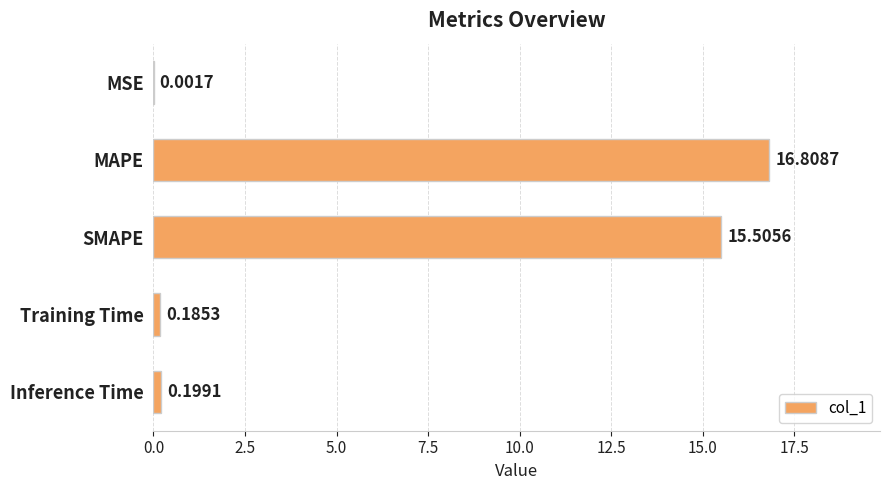

Which has a higher value, MAPE or MSE?

MAPE